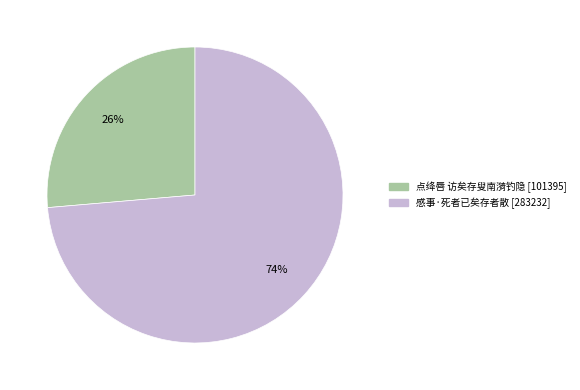

Which category has the smallest portion of the pie?

点绛唇 访矣存叟南漪钓隐